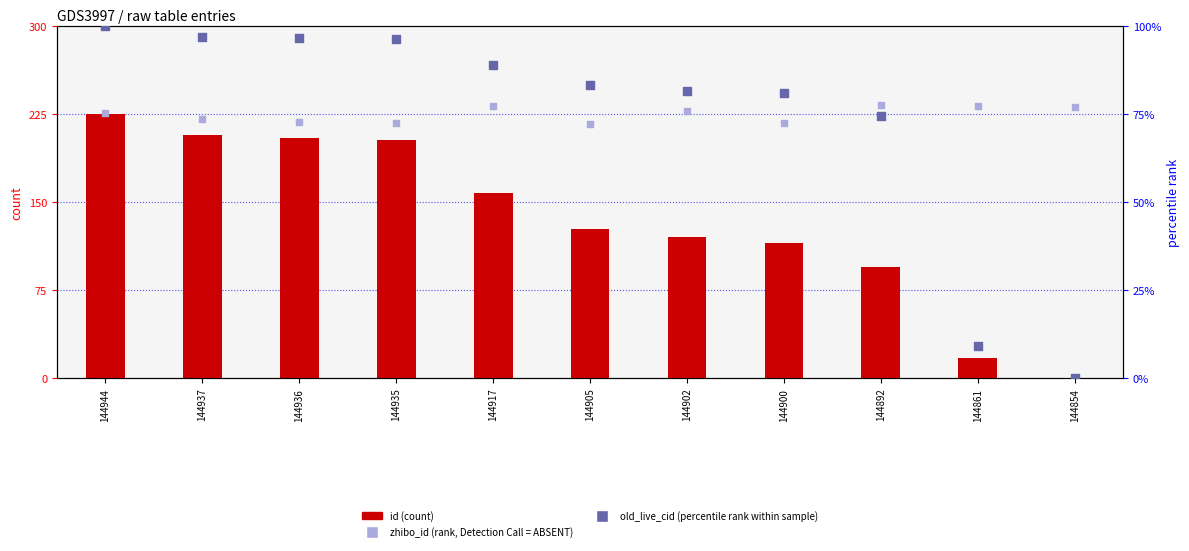

Is the value of zhibo_id (rank) at 144861 greater than the value of id (normalized) at 144936?

No